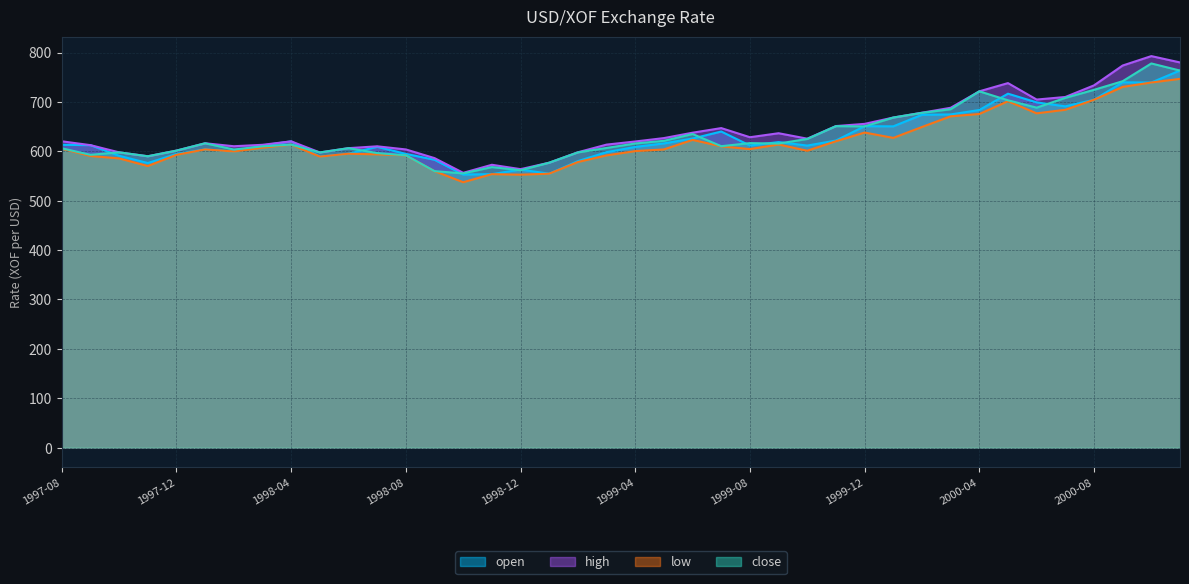

Rank the categories by open value from lowest to highest.

1998-10, 1998-11, 1999-01, 1998-12, 1997-11, 1999-02, 1998-09, 1998-05, 1997-10, 1997-12, 1998-08, 1998-06, 1999-03, 1998-02, 1998-01, 1999-04, 1998-07, 1999-10, 1999-08, 1998-03, 1997-09, 1997-08, 1999-05, 1999-09, 1998-04, 1999-11, 1999-06, 1999-07, 2000-01, 1999-12, 2000-02, 2000-03, 2000-04, 2000-07, 2000-06, 2000-08, 2000-05, 2000-10, 2000-09, 2000-11